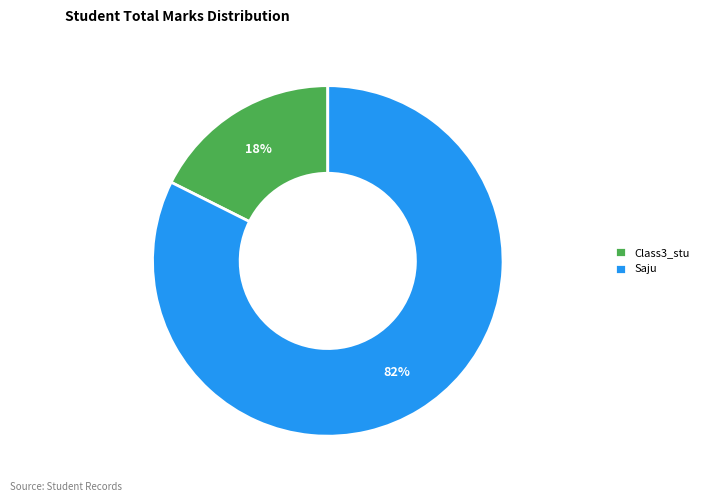

Which category accounts for the majority?

Saju